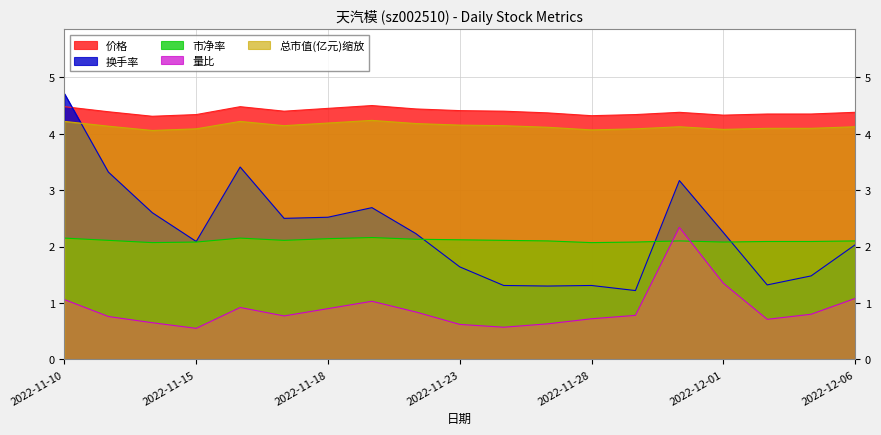

Between 2022-12-02 and 2022-11-24, which is larger?

2022-11-24